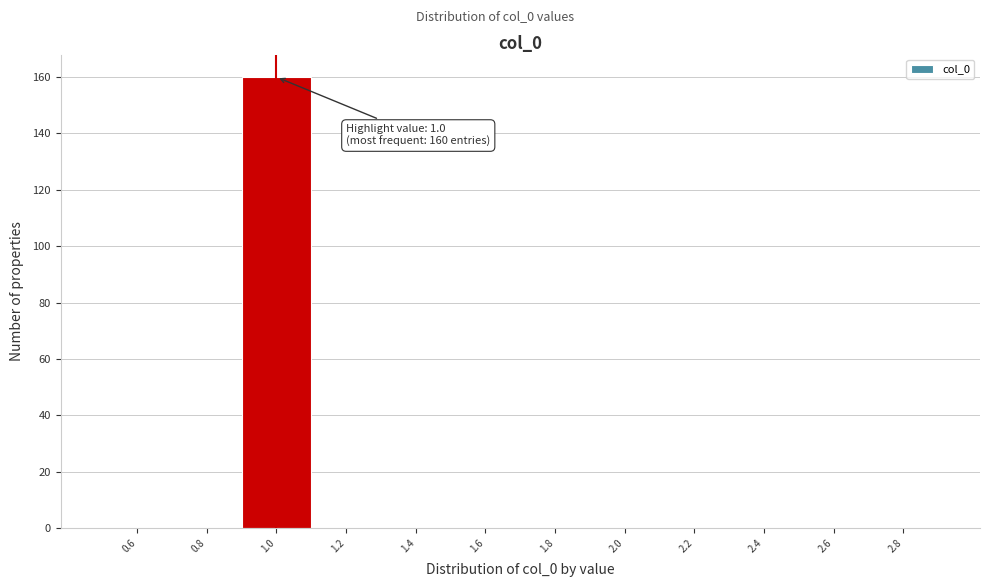

Over which range of the x-axis is the bar tallest?

0.9 to 1.1